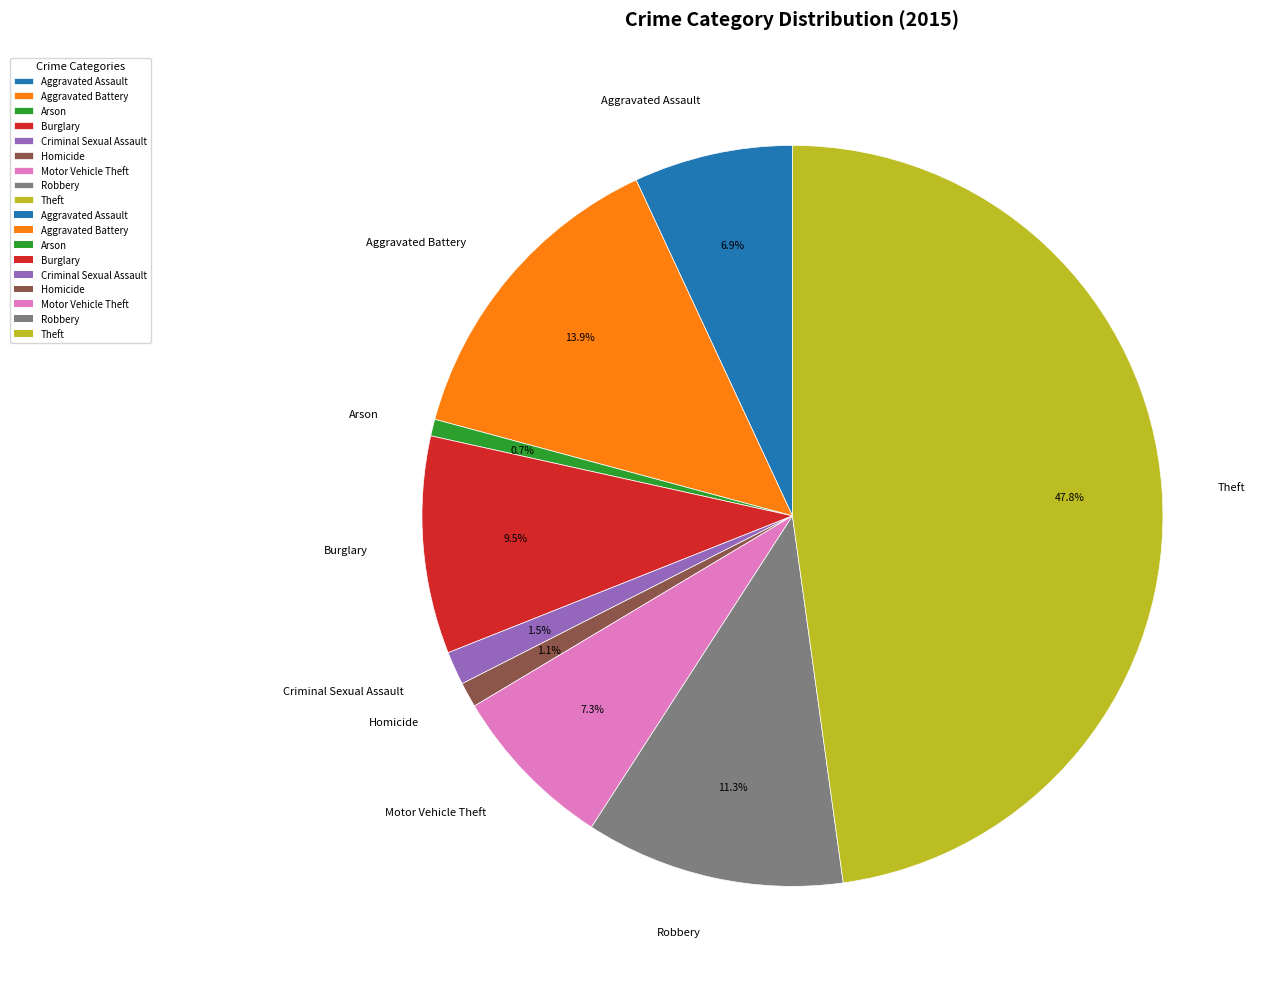

What percentage is the Arson slice, to the nearest percent?

1%